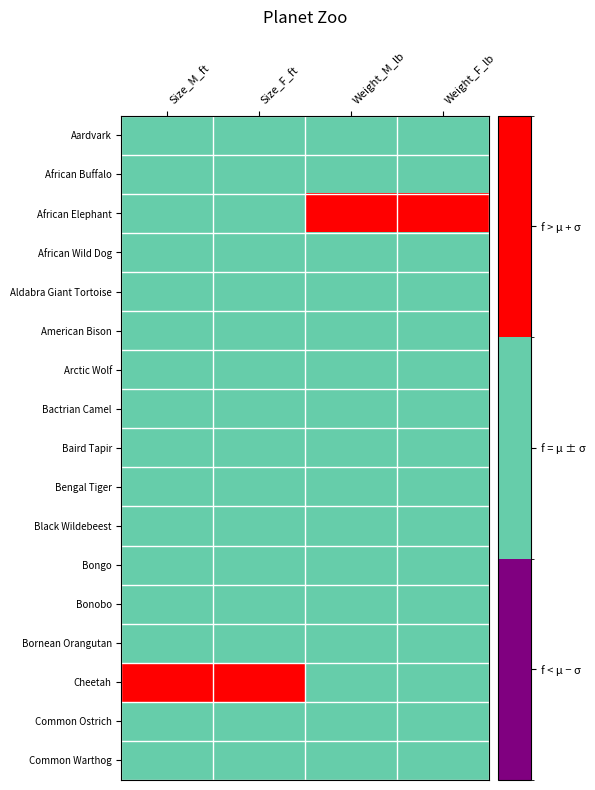

Reading right to left, extract all data points from this chart.

Aardvark: Weight_F_lb=1	Weight_M_lb=1	Size_F_ft=1	Size_M_ft=1
African Buffalo: Weight_F_lb=1	Weight_M_lb=1	Size_F_ft=1	Size_M_ft=1
African Elephant: Weight_F_lb=2	Weight_M_lb=2	Size_F_ft=1	Size_M_ft=1
African Wild Dog: Weight_F_lb=1	Weight_M_lb=1	Size_F_ft=1	Size_M_ft=1
Aldabra Giant Tortoise: Weight_F_lb=1	Weight_M_lb=1	Size_F_ft=1	Size_M_ft=1
American Bison: Weight_F_lb=1	Weight_M_lb=1	Size_F_ft=1	Size_M_ft=1
Arctic Wolf: Weight_F_lb=1	Weight_M_lb=1	Size_F_ft=1	Size_M_ft=1
Bactrian Camel: Weight_F_lb=1	Weight_M_lb=1	Size_F_ft=1	Size_M_ft=1
Baird Tapir: Weight_F_lb=1	Weight_M_lb=1	Size_F_ft=1	Size_M_ft=1
Bengal Tiger: Weight_F_lb=1	Weight_M_lb=1	Size_F_ft=1	Size_M_ft=1
Black Wildebeest: Weight_F_lb=1	Weight_M_lb=1	Size_F_ft=1	Size_M_ft=1
Bongo: Weight_F_lb=1	Weight_M_lb=1	Size_F_ft=1	Size_M_ft=1
Bonobo: Weight_F_lb=1	Weight_M_lb=1	Size_F_ft=1	Size_M_ft=1
Bornean Orangutan: Weight_F_lb=1	Weight_M_lb=1	Size_F_ft=1	Size_M_ft=1
Cheetah: Weight_F_lb=1	Weight_M_lb=1	Size_F_ft=2	Size_M_ft=2
Common Ostrich: Weight_F_lb=1	Weight_M_lb=1	Size_F_ft=1	Size_M_ft=1
Common Warthog: Weight_F_lb=1	Weight_M_lb=1	Size_F_ft=1	Size_M_ft=1